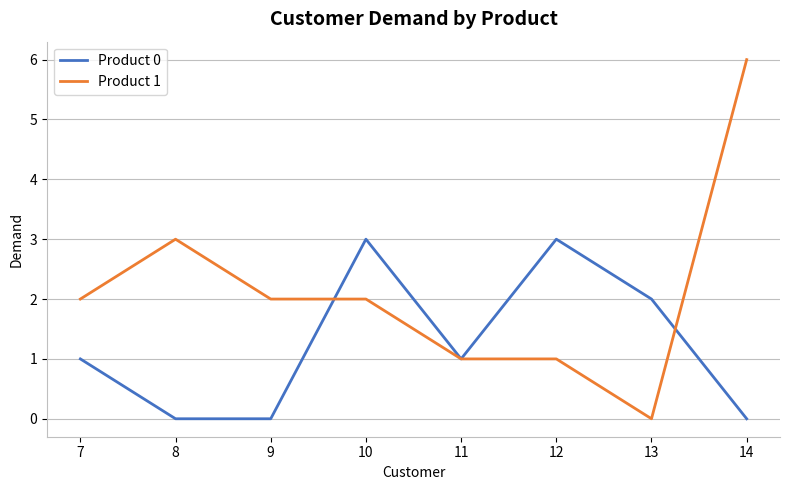

What is the difference between the maximum and minimum values in the Product 1 series?

6